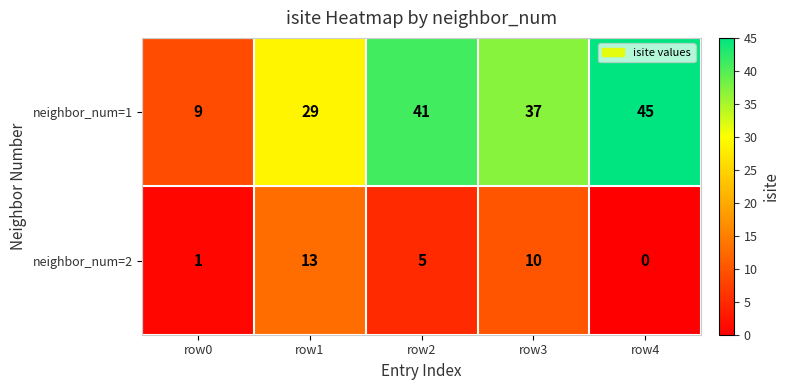

At which category is the sum across all series the highest?

row3